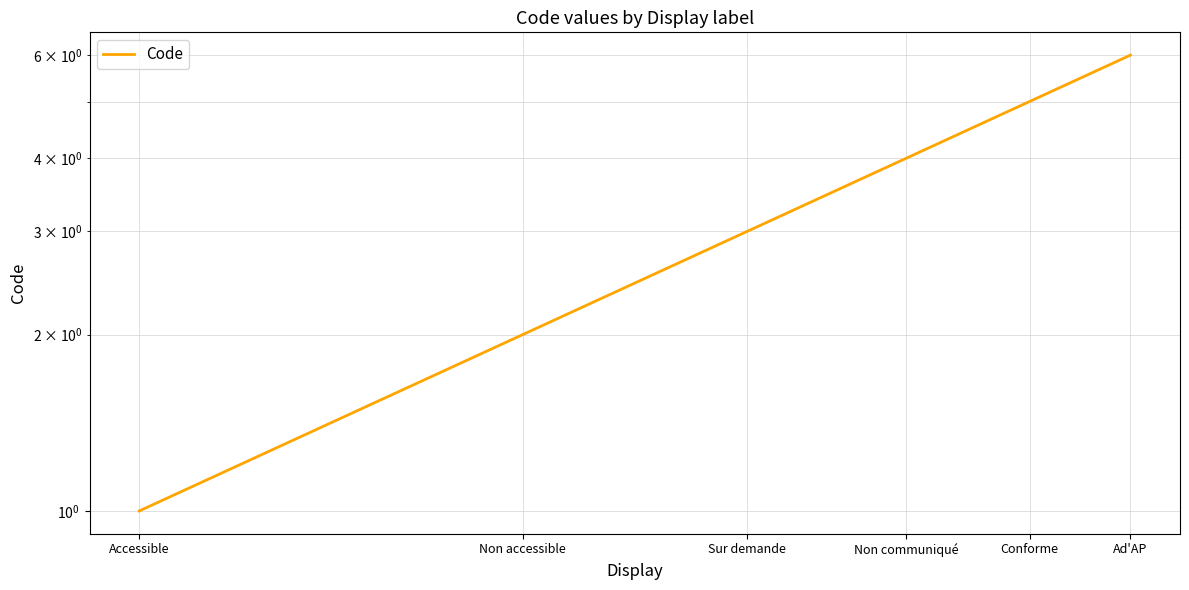

List the labels in order of value, largest first.

Ad'AP, Conforme, Non communiqué, Sur demande, Non accessible, Accessible